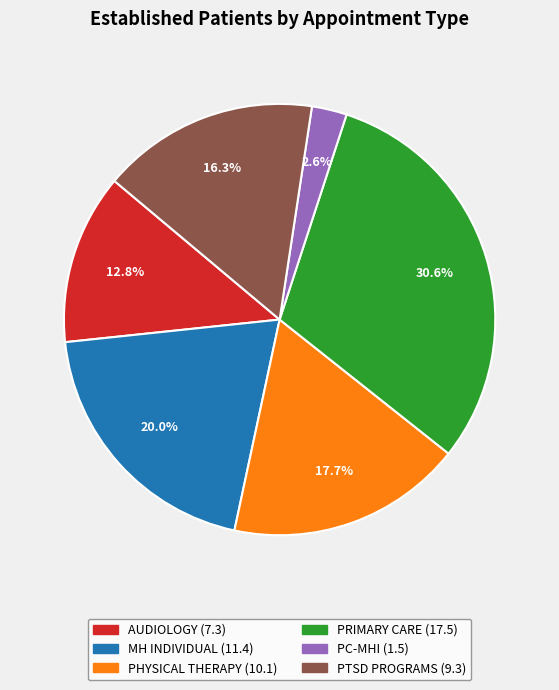

Is there a majority slice in this chart?

No